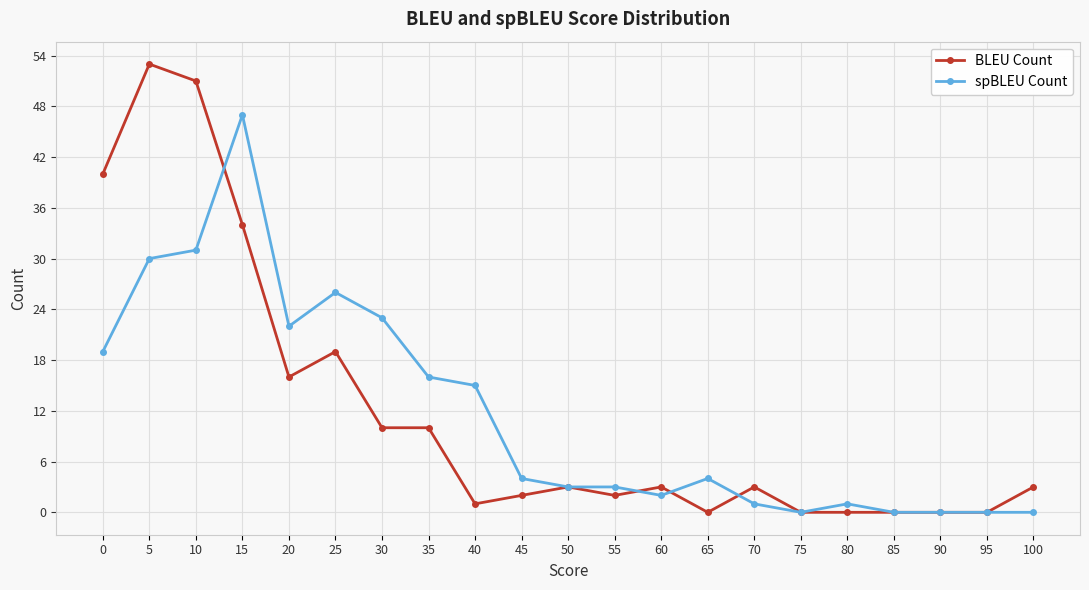

Is this an area chart (filled region under the line)?

No